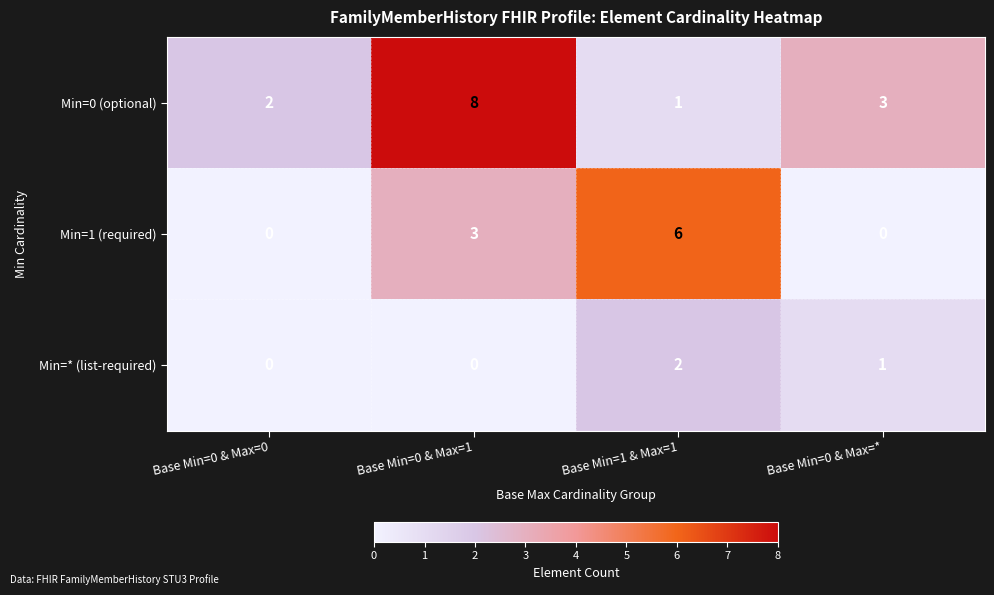

Which series changed the most between Base Min=0 & Max=1 and Base Min=1 & Max=1?

Min=0 (optional)